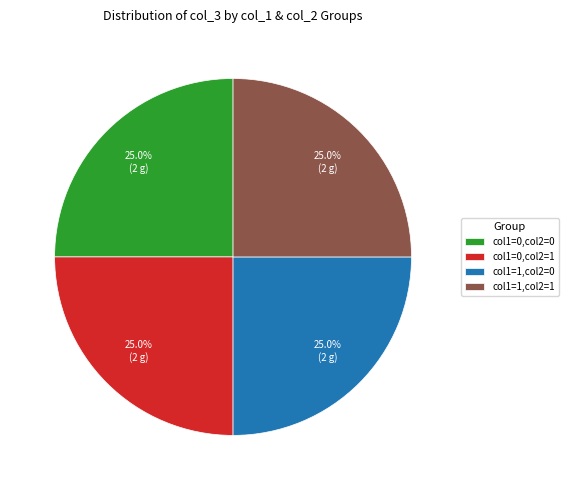

Count the number of slices in the pie.

4